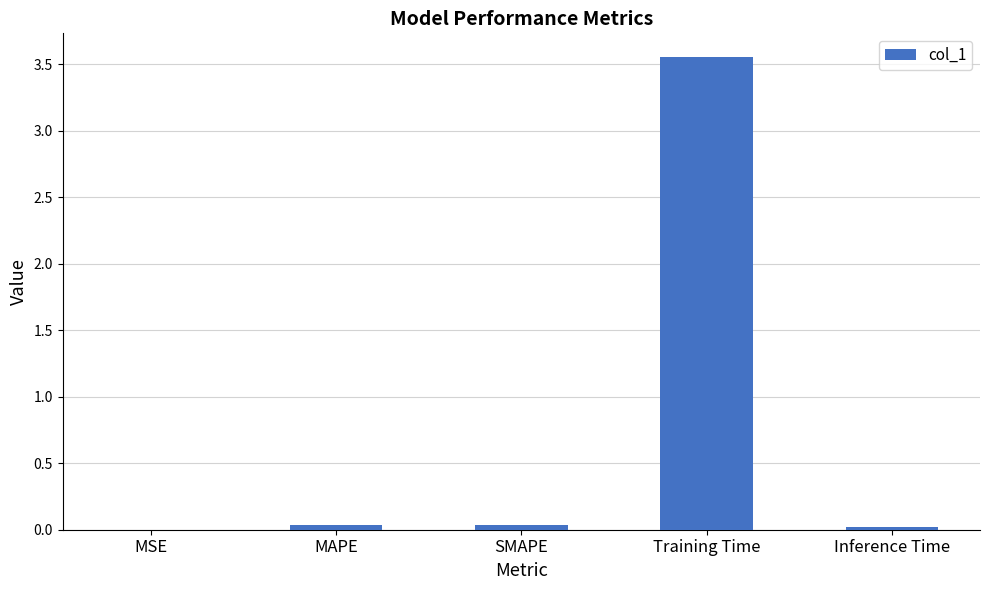

Count the number of categories in the chart.

5